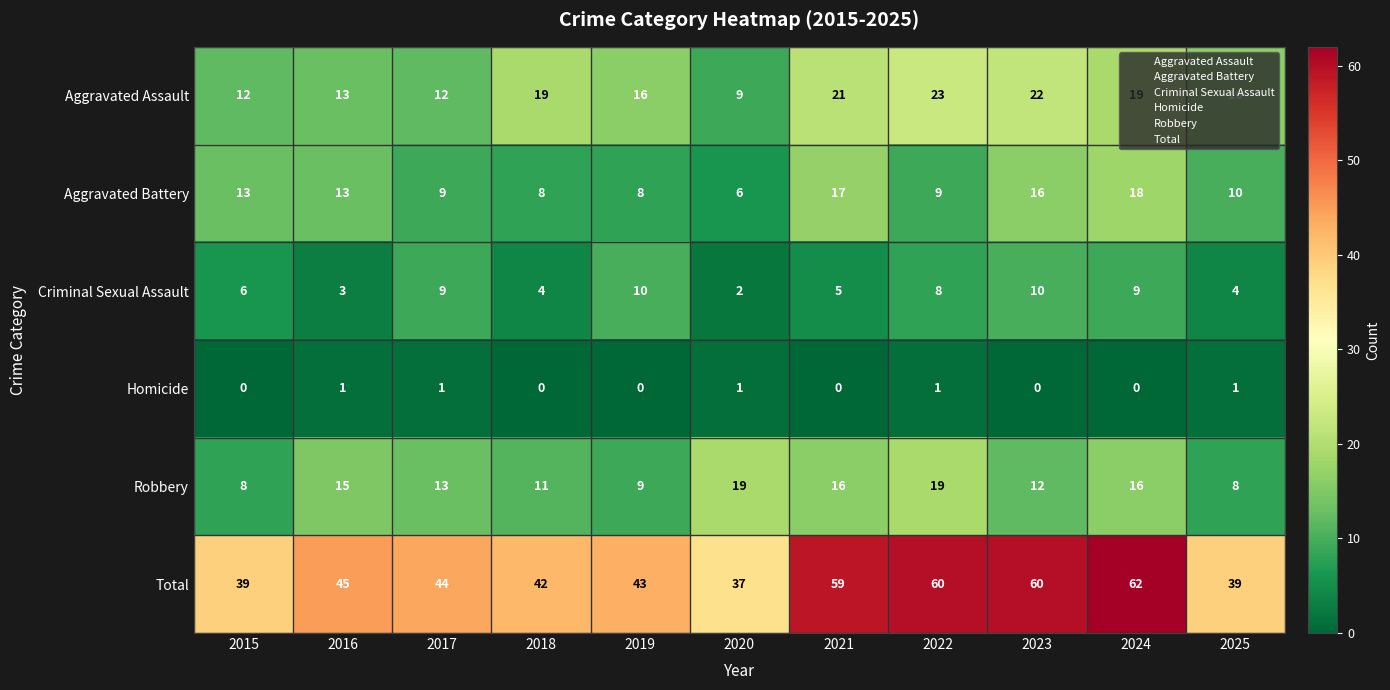

What is the spread (max minus min) of values at 2017?

43